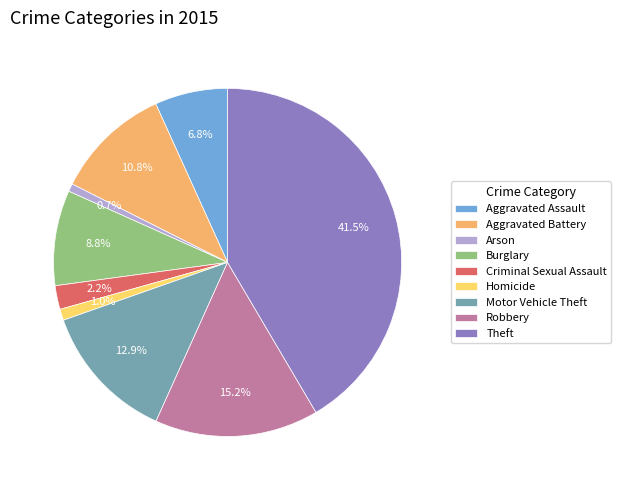

How many slices are in this pie chart?

9